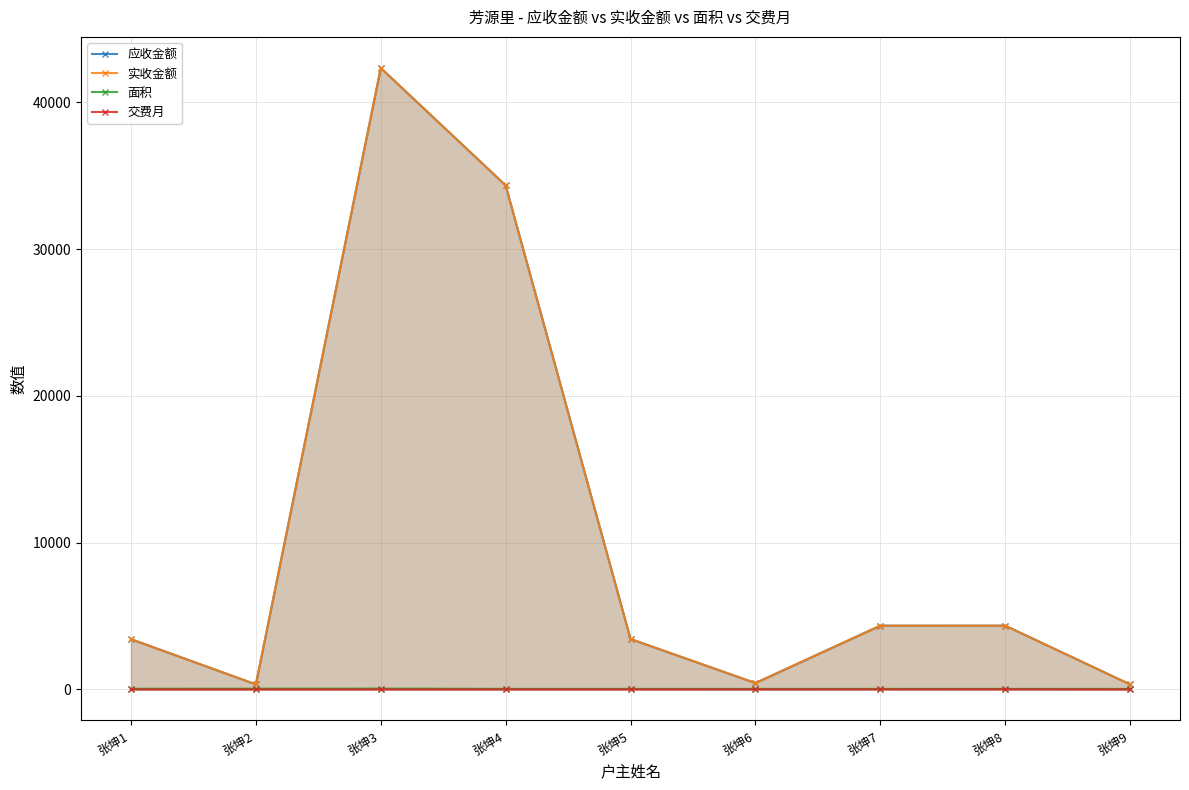

List the labels in order of 面积 value, largest first.

张坤3, 张坤2, 张坤1, 张坤4, 张坤5, 张坤6, 张坤7, 张坤8, 张坤9